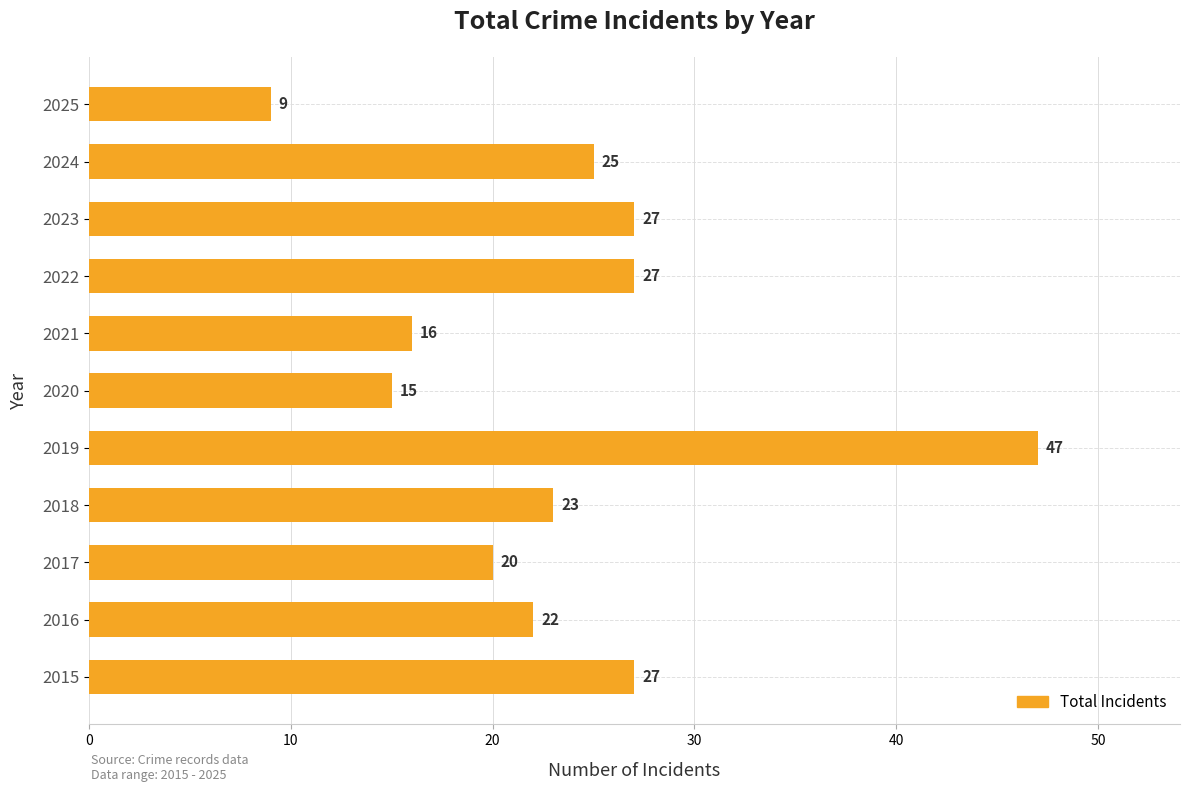

Read the value at 2021, to the nearest 5.

15